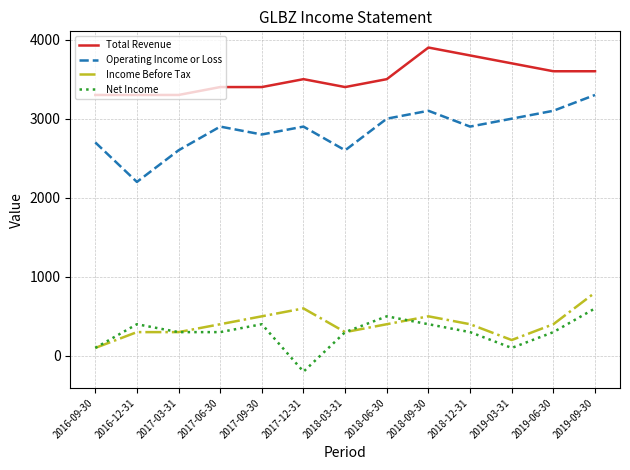

Which series has the largest total across all categories?

Total Revenue